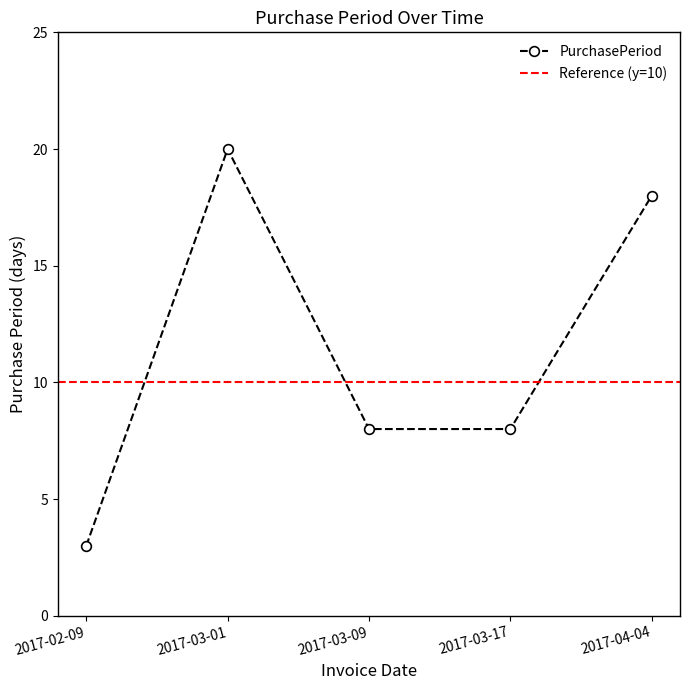

Where is the first local maximum?

2017-03-01